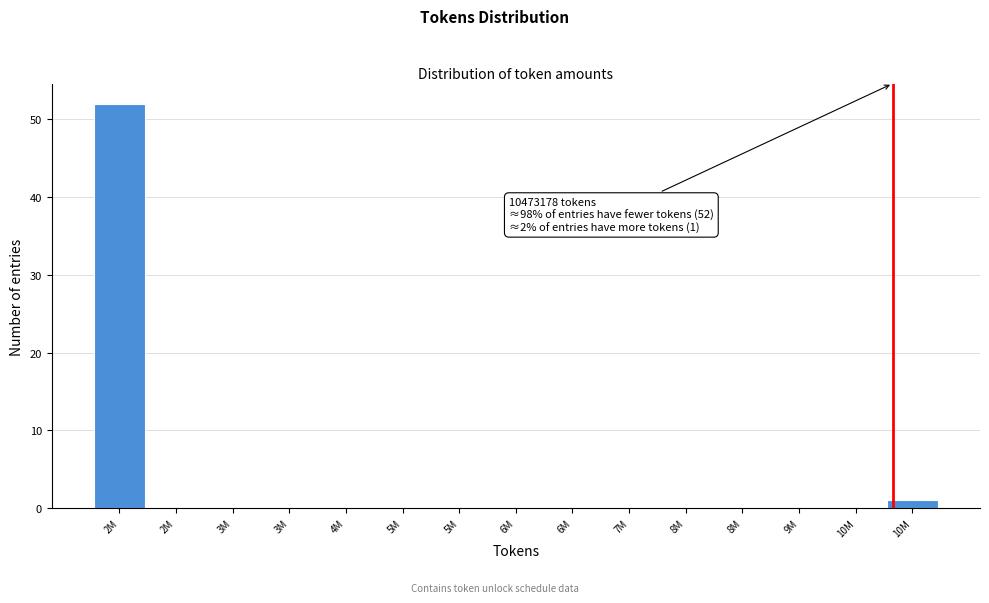

How many categories are shown in the chart?

15